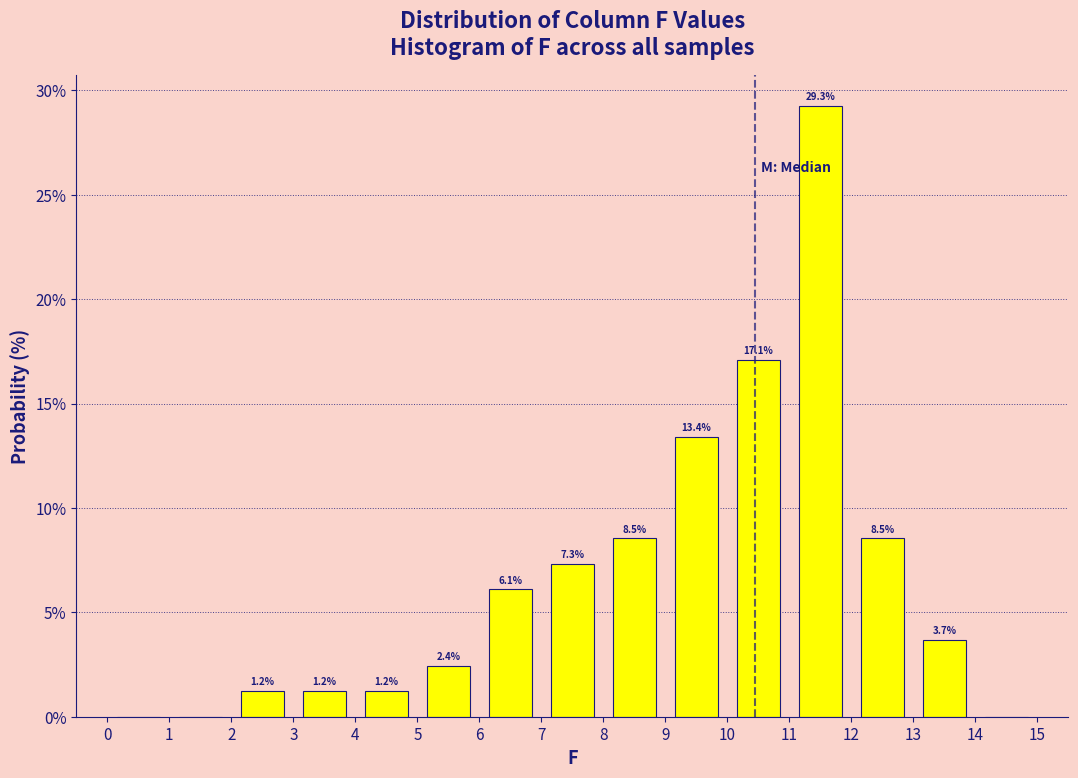

Over which range of the x-axis is the bar tallest?

11 to 12